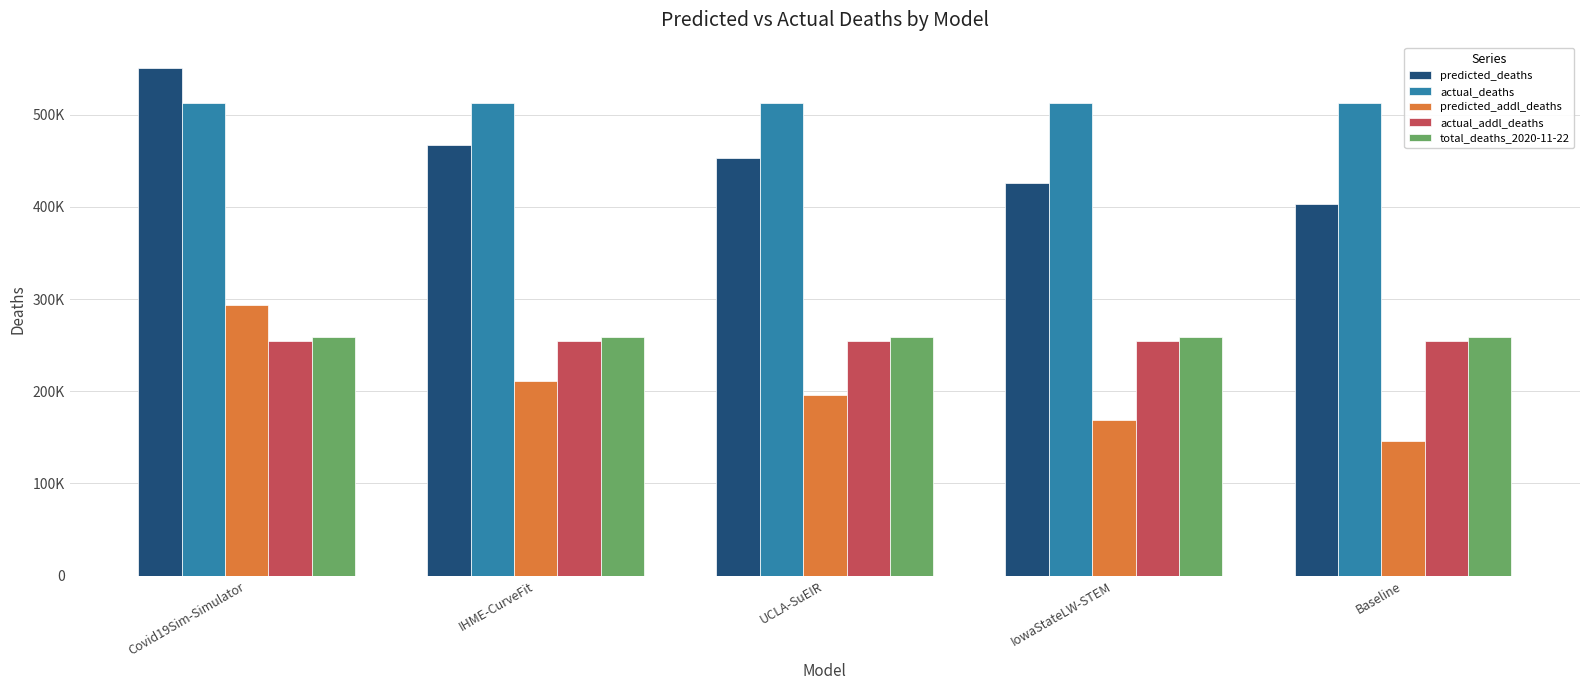

Where does the predicted_deaths series first go above 453112?

Covid19Sim-Simulator